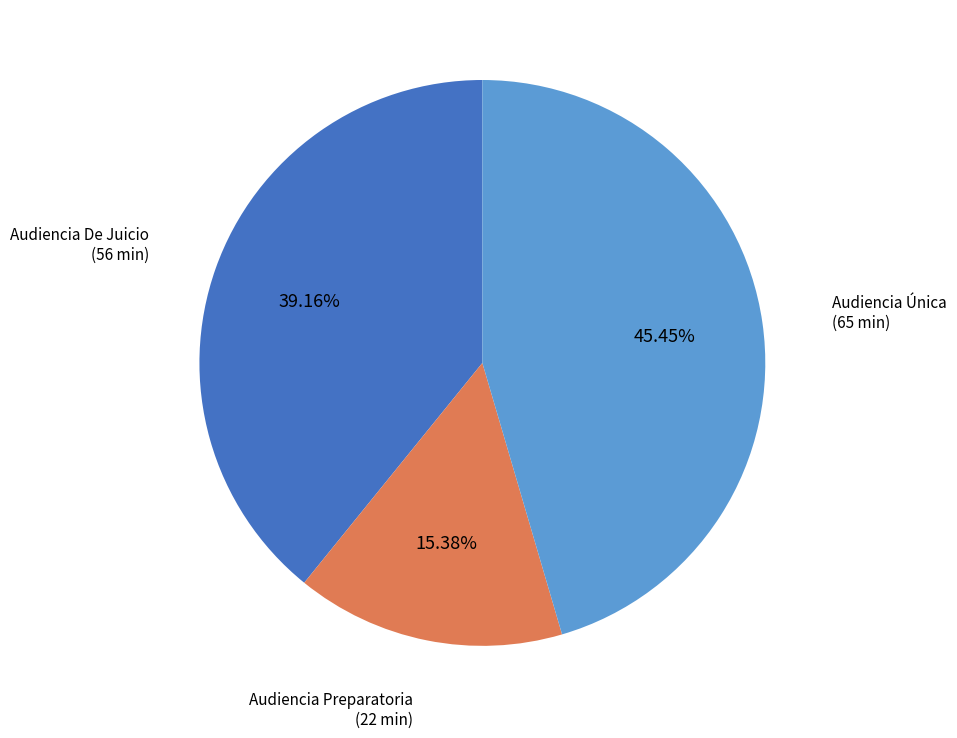

Does Audiencia Única account for over 50% of the chart?

No